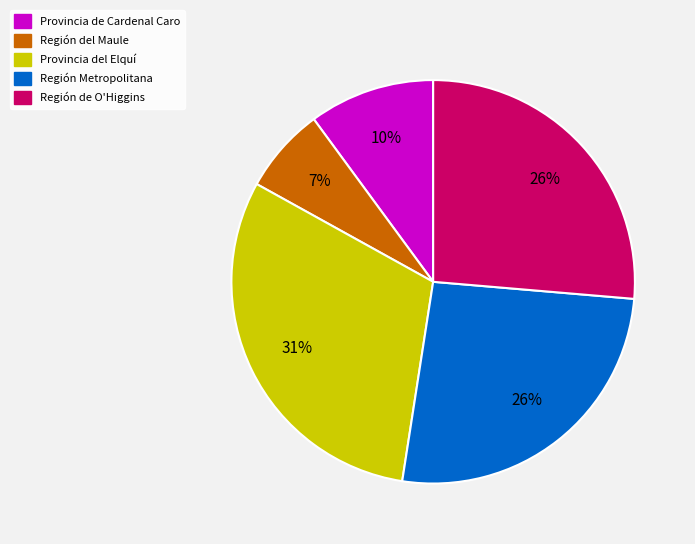

The Región del Maule slice represents 1% of the pie. True or false?

False